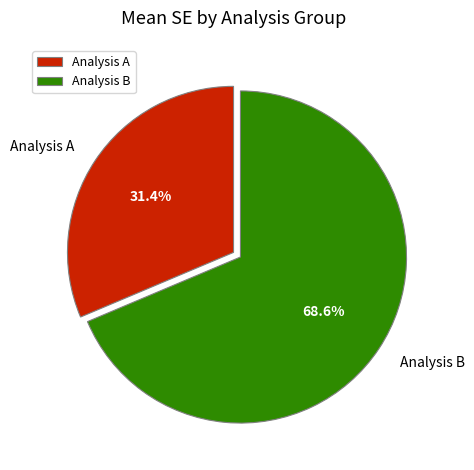

Rank the categories by value from lowest to highest.

Analysis A, Analysis B